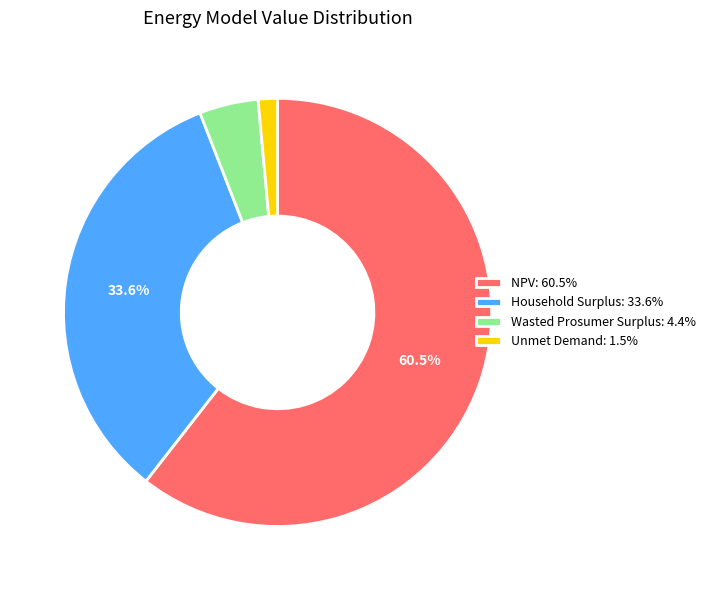

To the nearest percent, what is the difference between the Unmet Demand and Household Surplus slice percentages?

32%